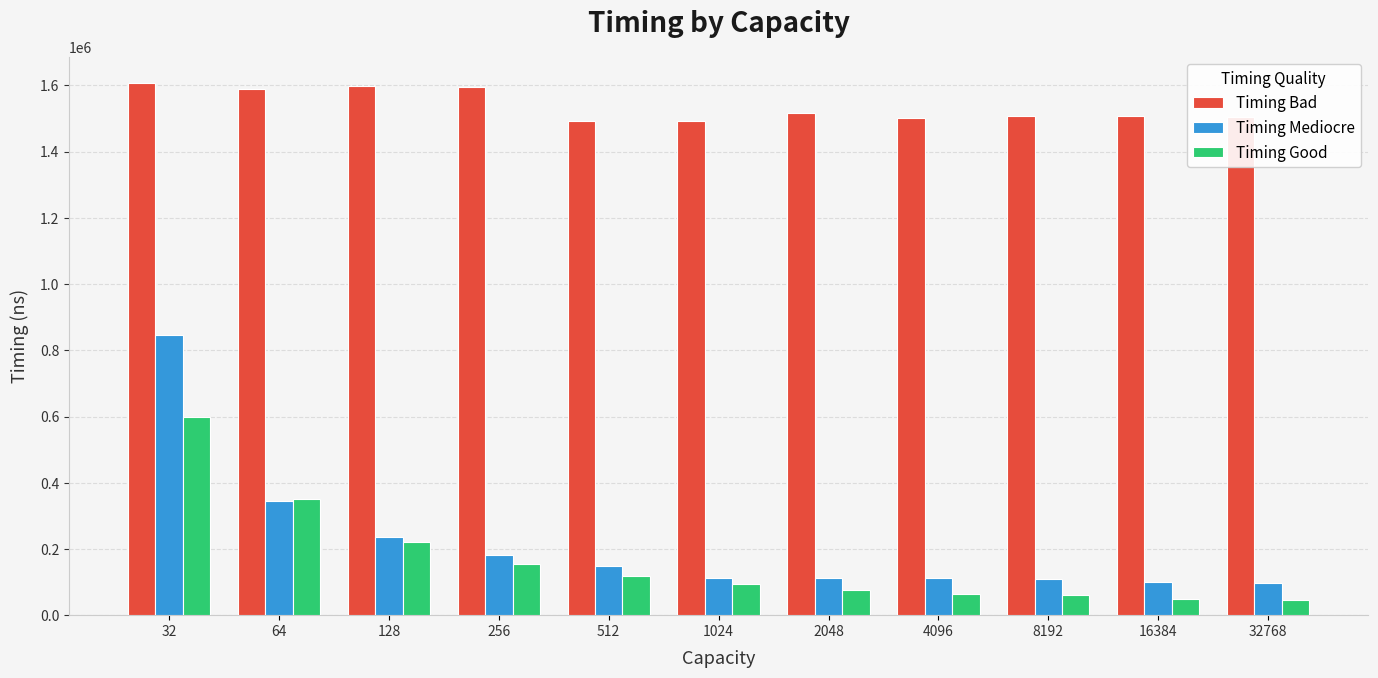

Which series changed the most between 64 and 8192?

Timing Good